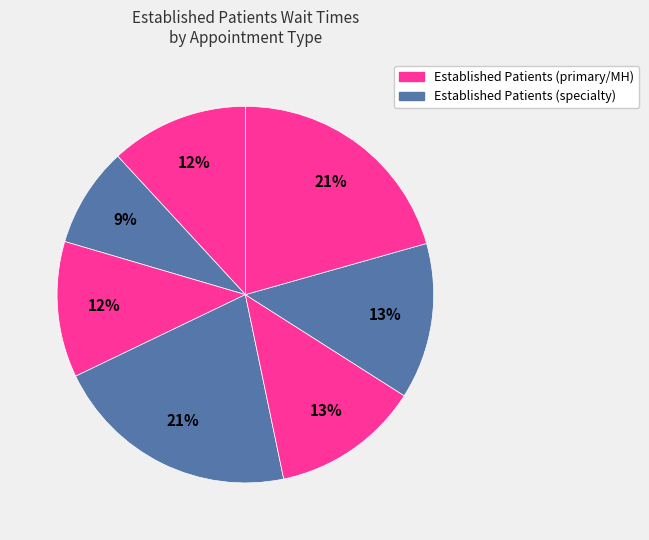

How many segments does this pie chart have?

7